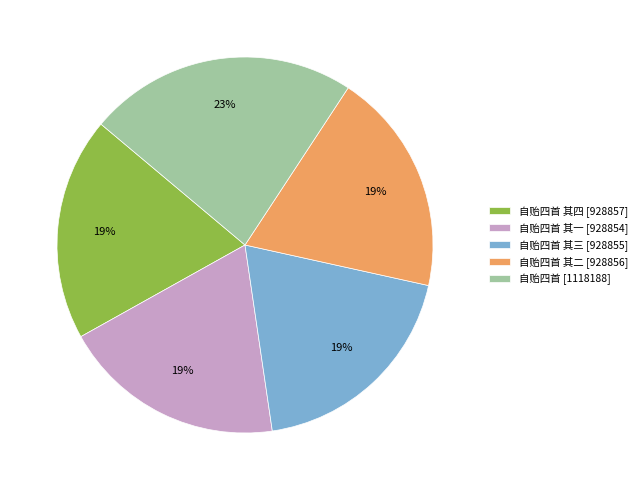

Is the sum of 自贻四首 其一 [928854] and 自贻四首 其三 [928855] greater than half?

No